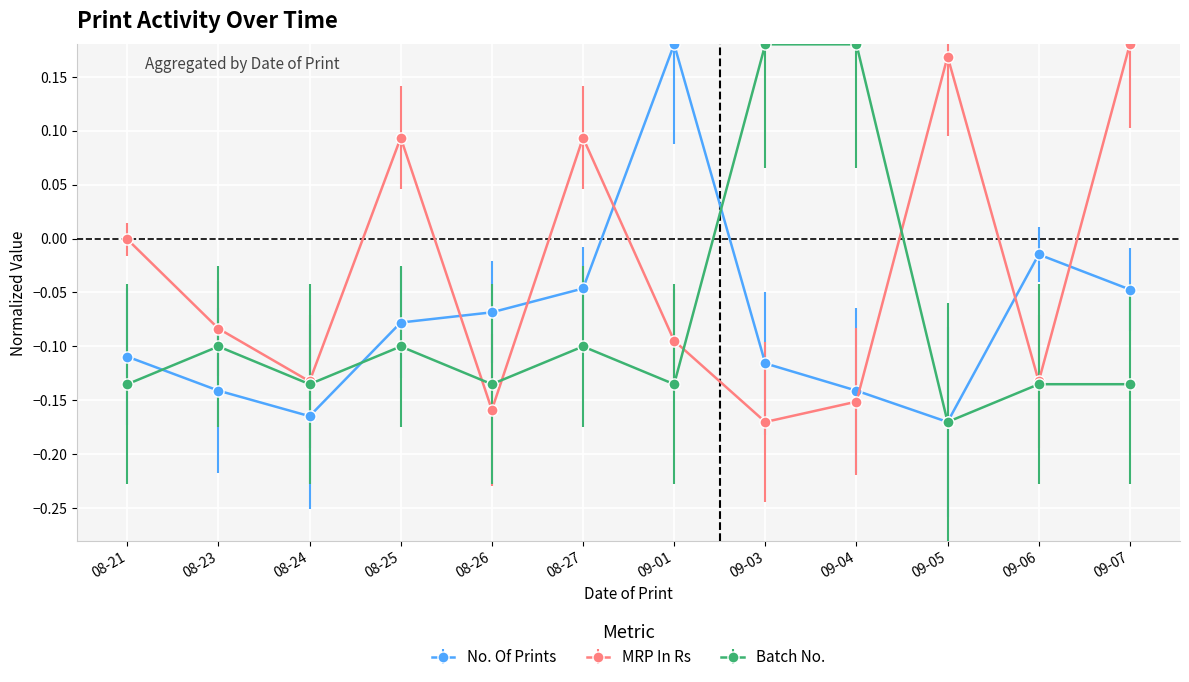

How many lines are shown in the chart?

3